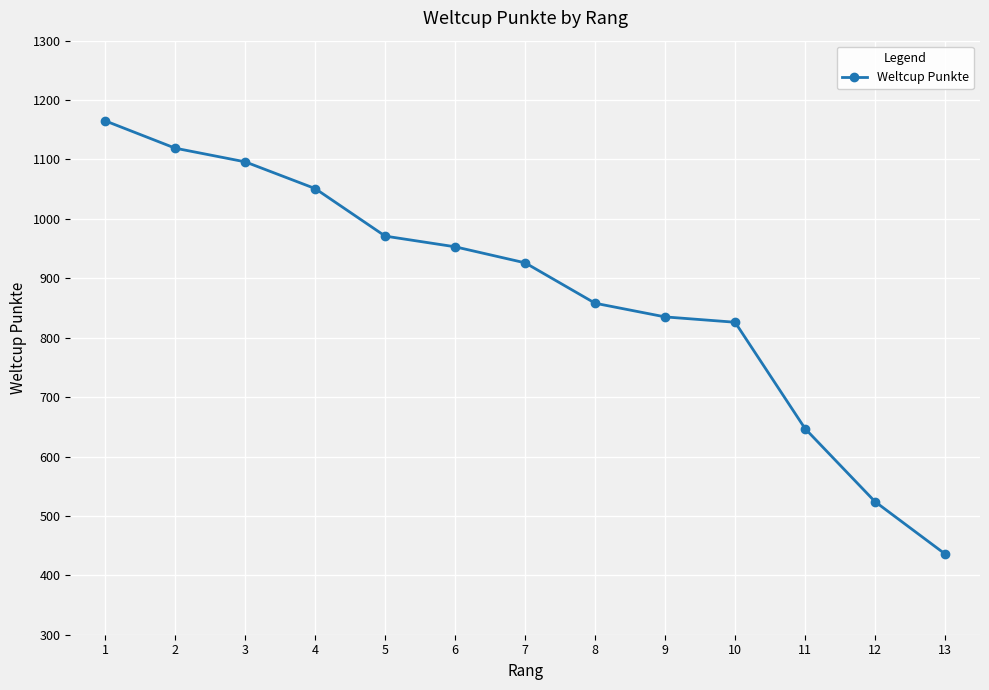

List the labels in order of value, smallest first.

13, 12, 11, 10, 9, 8, 7, 6, 5, 4, 3, 2, 1